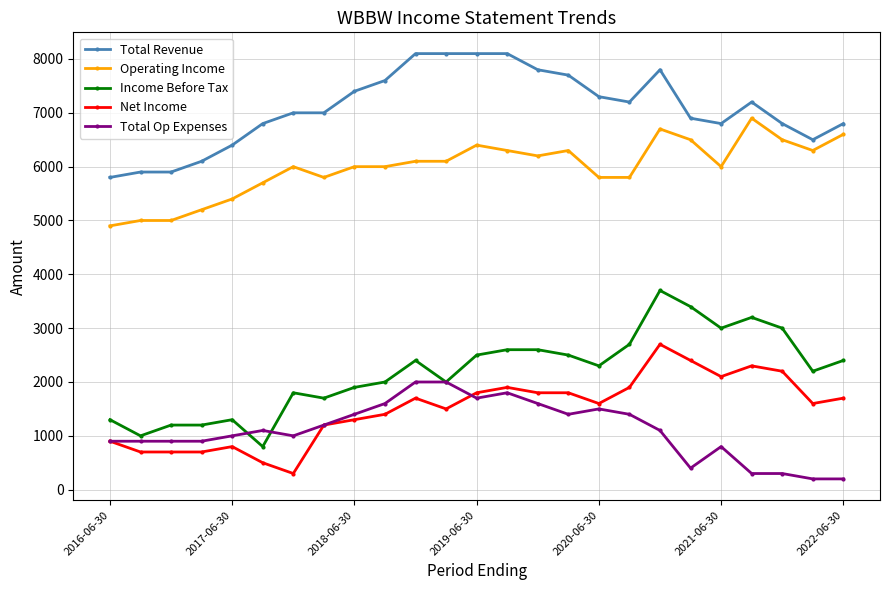

How many data points does each series have?

25